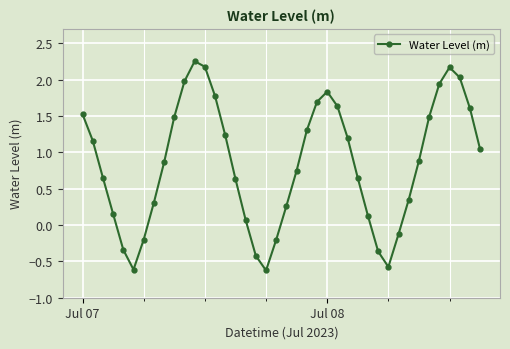

How many interior local valleys (lower than both neighbors) does the data have?

3